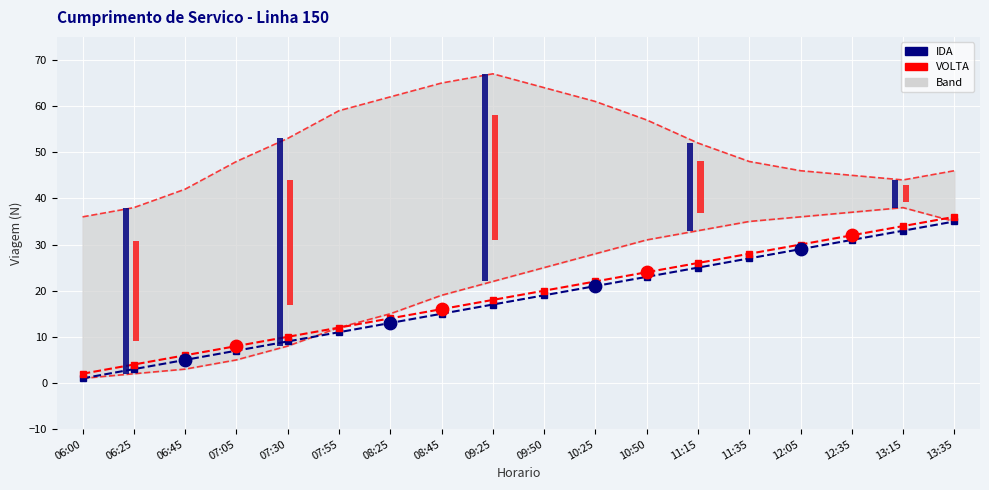

Which series has the widest spread of Y values?

Lower Band